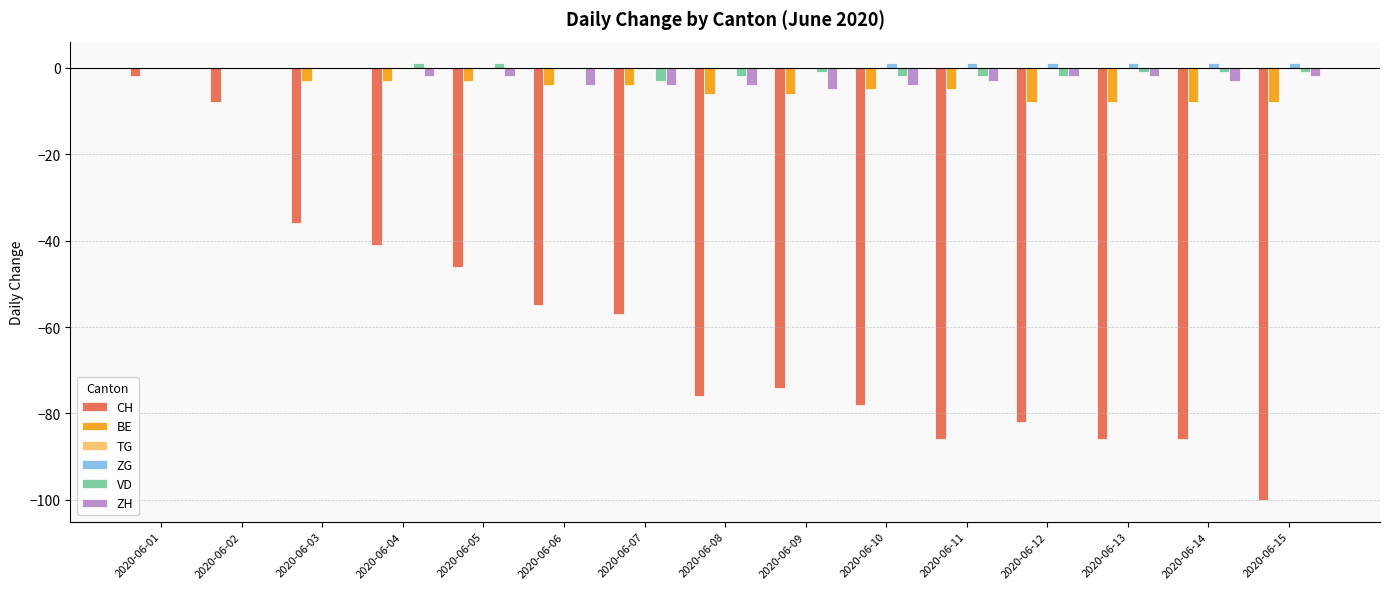

Is the value of BE at 2020-06-13 greater than the value of CH at 2020-06-03?

Yes